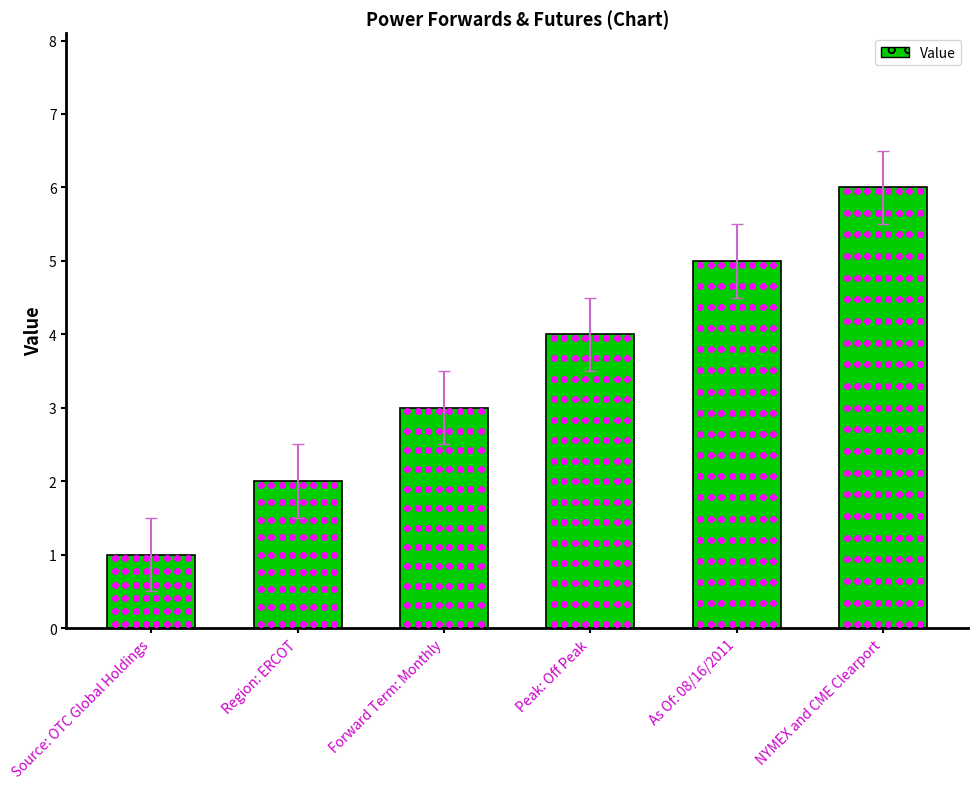

Reading left to right, transcribe all the data shown in this chart.

Source: OTC Global Holdings=1	Region: ERCOT=2	Forward Term: Monthly=3	Peak: Off Peak=4	As Of: 08/16/2011=5	NYMEX and CME Clearport=6